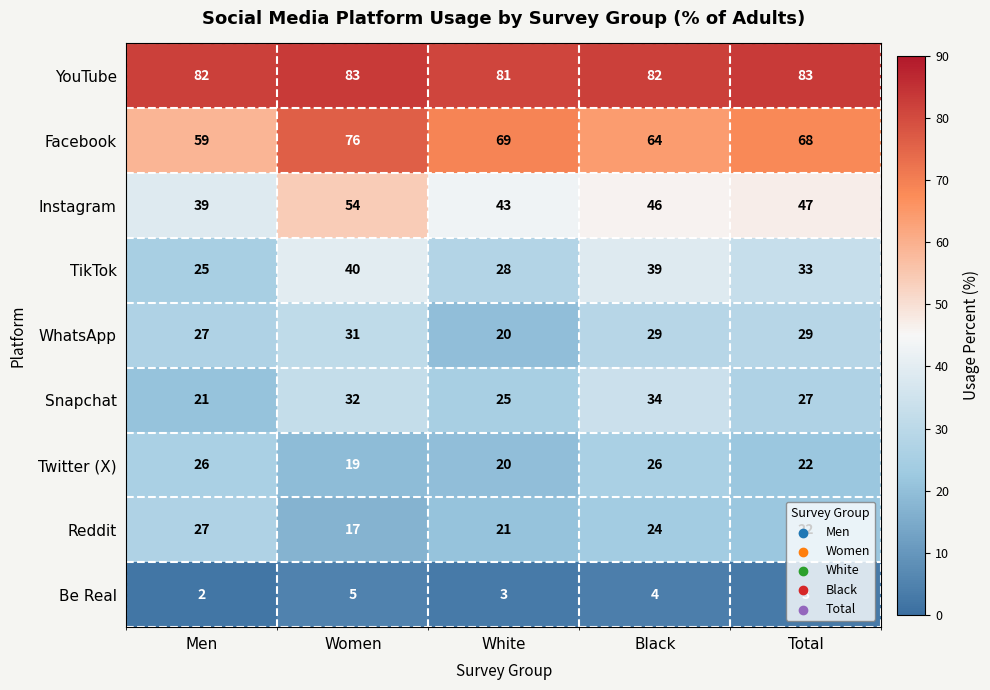

Which series has the largest total across all categories?

YouTube